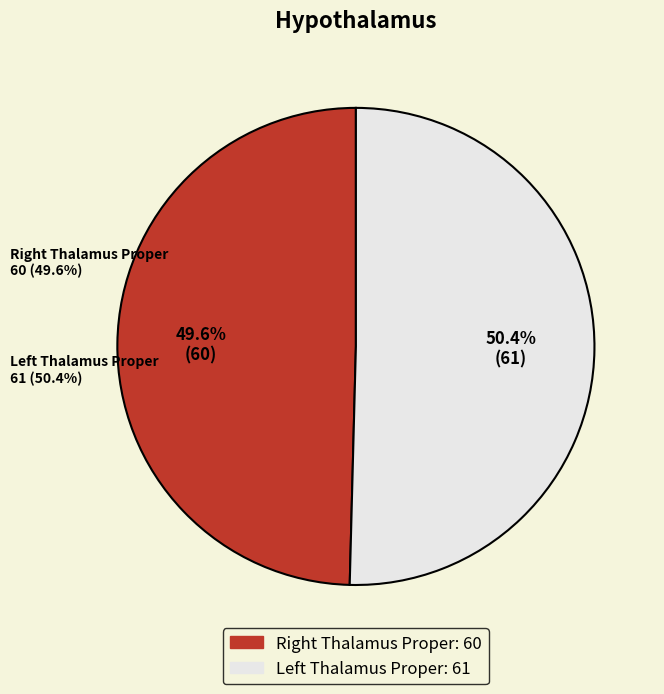

Count the number of slices in the pie.

2